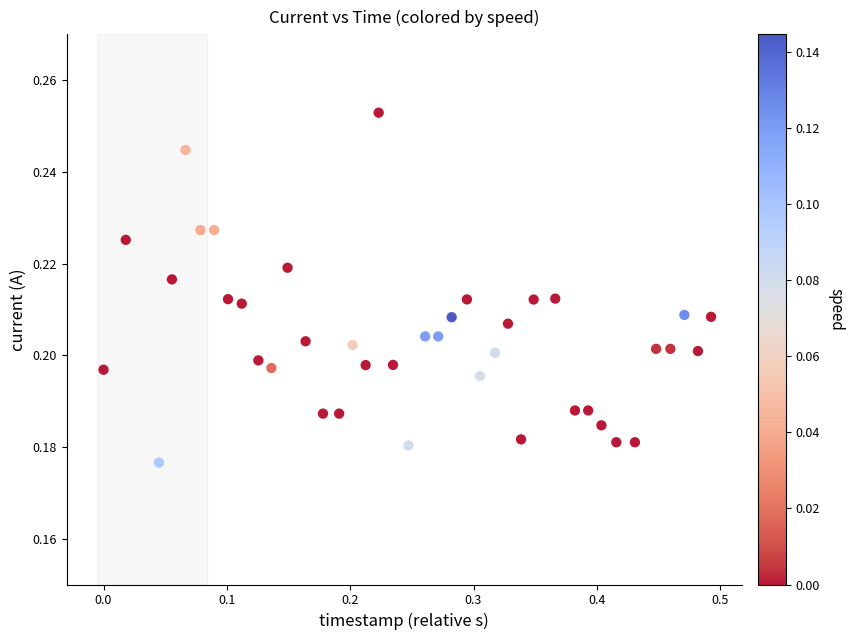

What is the range of X values (max minus min)?

0.5